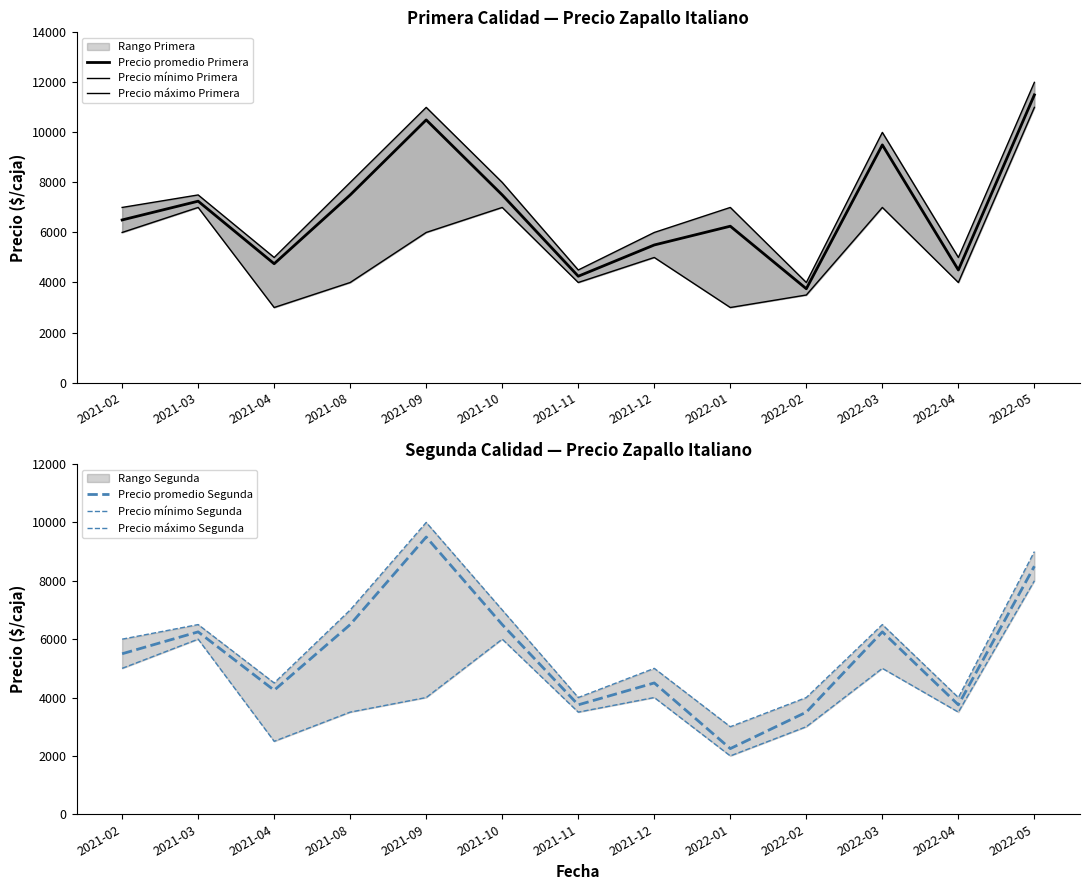

What is the approximate value of Precio máximo Primera at 2021-02, to the nearest 100?

7000